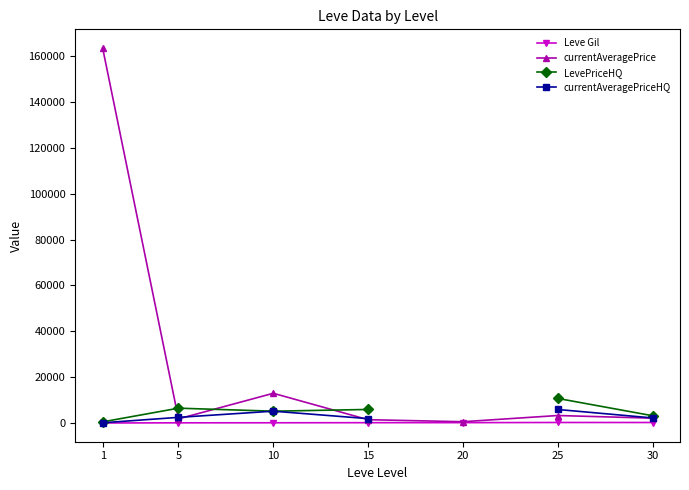

True or false: currentAveragePrice and Leve Gil cross at least once.

False